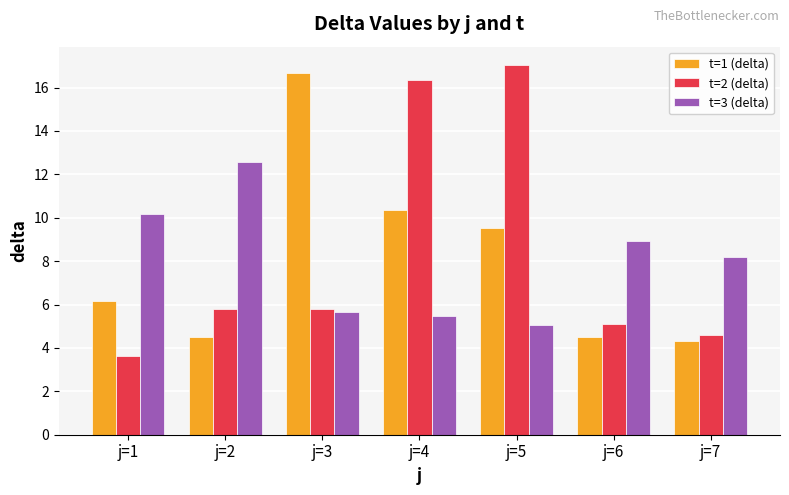

Is it true that t=3 (delta) equals 10.2 at j=1?

True